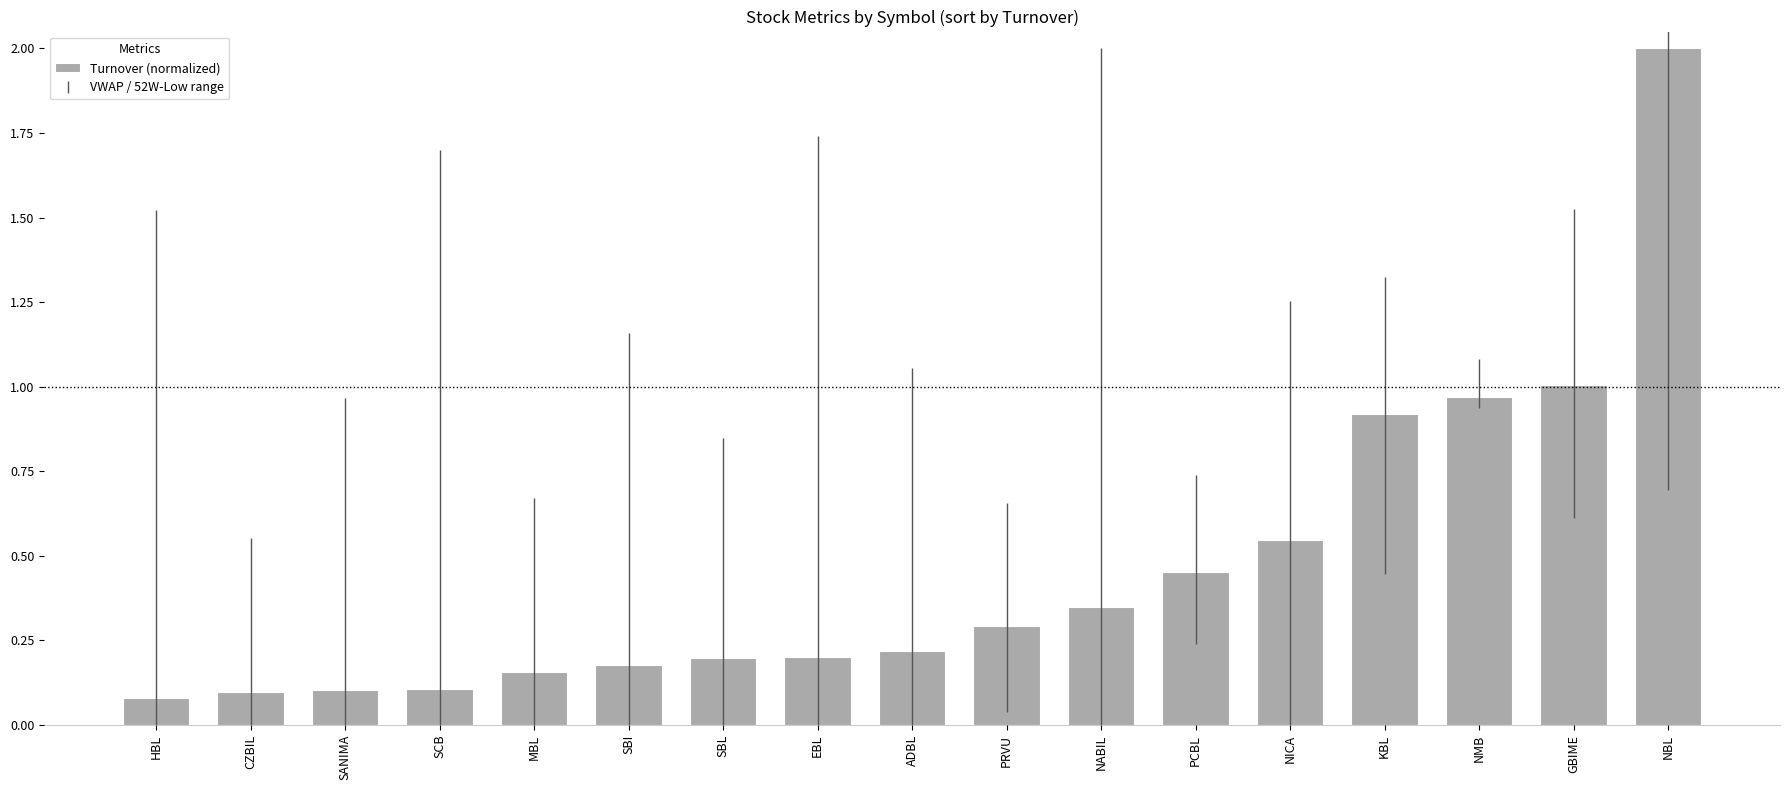

Which label corresponds to the largest value in the chart?

NBL